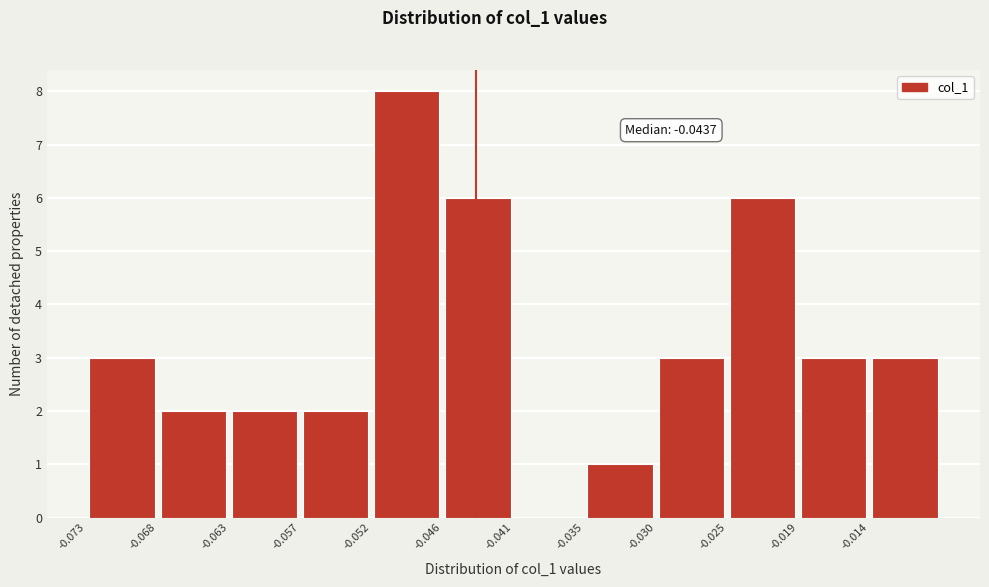

Over which range of the x-axis is the bar tallest?

-0.052 to -0.046